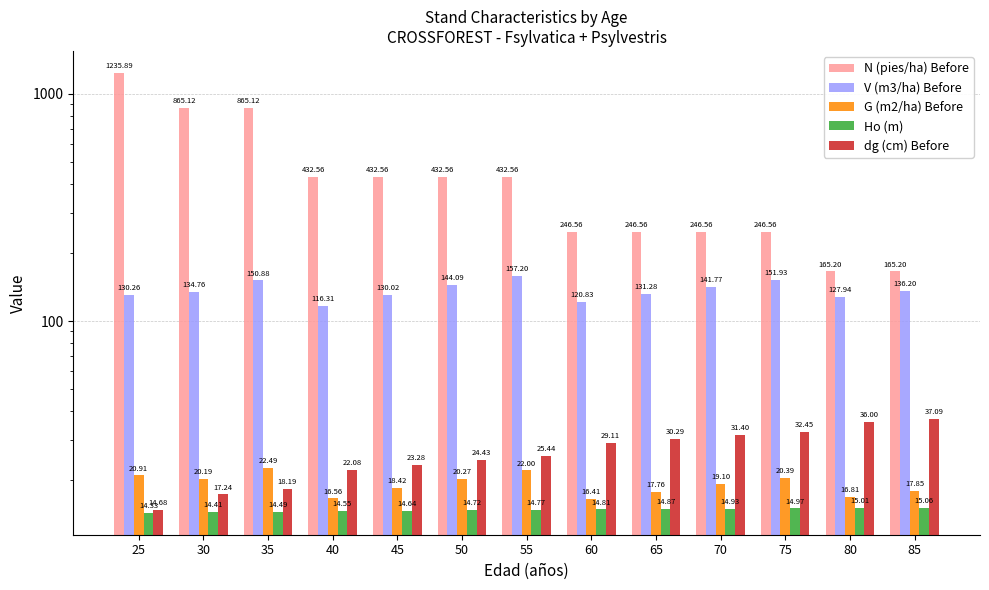

Reading right to left, what are all the values shown in this chart?

N (pies/ha) Before: 85=165.2	80=165.2	75=246.6	70=246.6	65=246.6	60=246.6	55=432.6	50=432.6	45=432.6	40=432.6	35=865.1	30=865.1	25=1235.9
V (m3/ha) Before: 85=136.2	80=127.9	75=151.9	70=141.8	65=131.3	60=120.8	55=157.2	50=144.1	45=130.0	40=116.3	35=150.9	30=134.8	25=130.3
G (m2/ha) Before: 85=17.9	80=16.8	75=20.4	70=19.1	65=17.8	60=16.4	55=22.0	50=20.3	45=18.4	40=16.6	35=22.5	30=20.2	25=20.9
Ho (m): 85=15.1	80=15.0	75=15.0	70=14.9	65=14.9	60=14.8	55=14.8	50=14.7	45=14.6	40=14.6	35=14.5	30=14.4	25=14.3
dg (cm) Before: 85=37.1	80=36.0	75=32.5	70=31.4	65=30.3	60=29.1	55=25.4	50=24.4	45=23.3	40=22.1	35=18.2	30=17.2	25=14.7